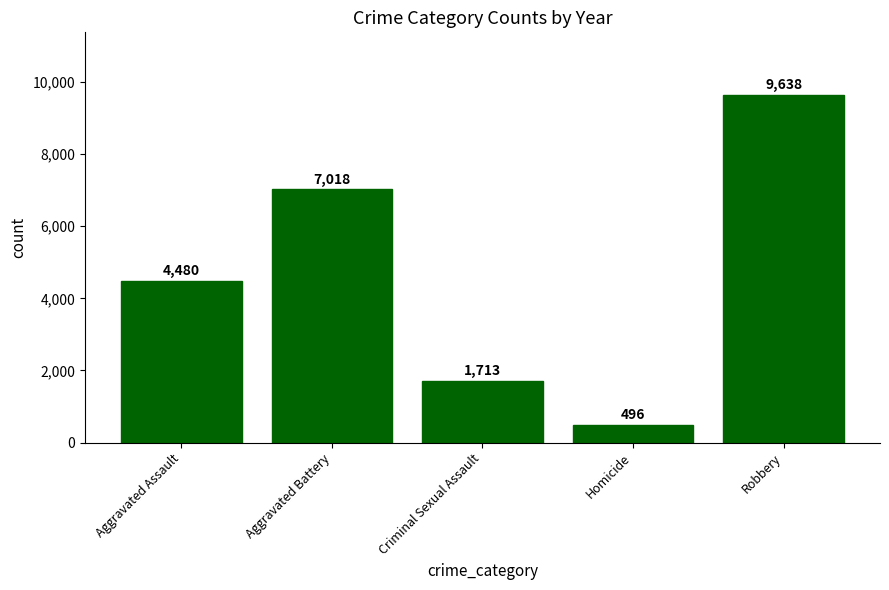

At which category does the chart reach its peak across all series?

Robbery